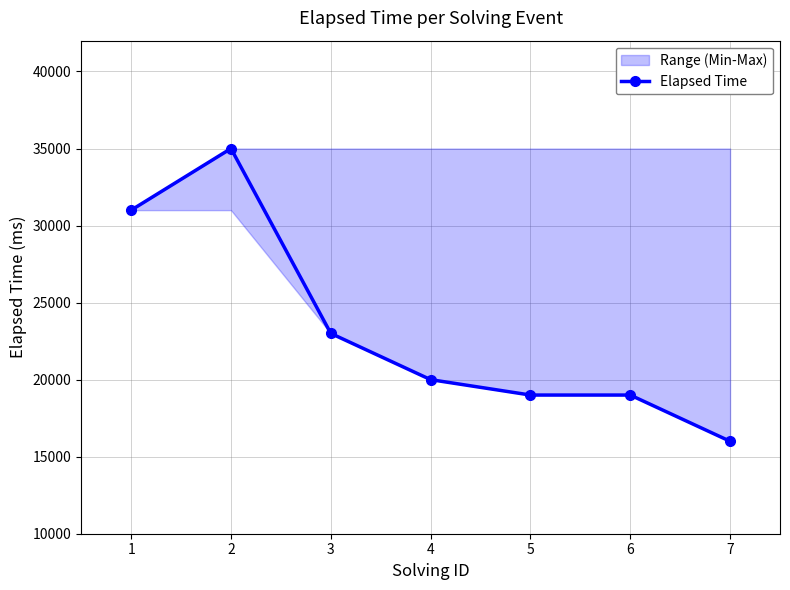

How many lines are shown in the chart?

1